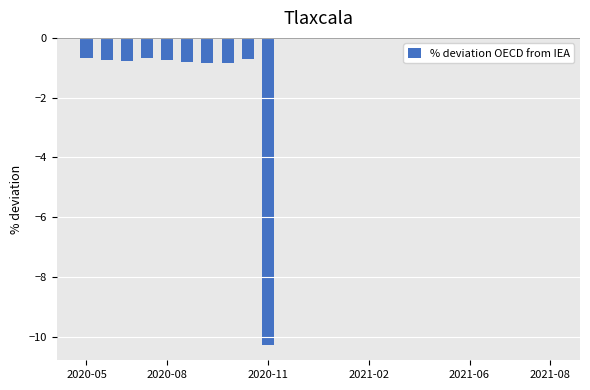

Are the bars horizontal?

No